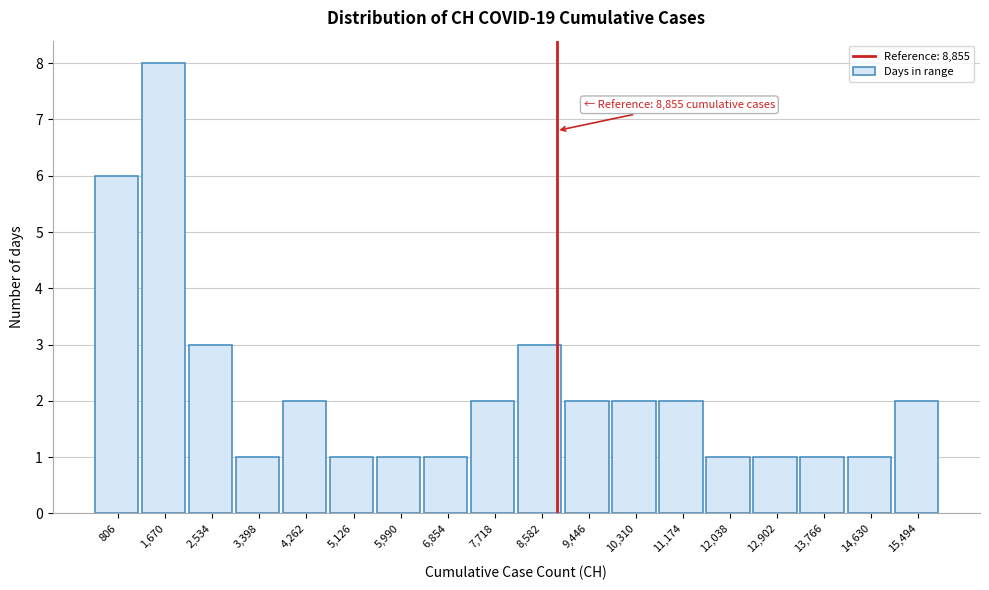

Which range on the x-axis has the tallest bar?

1200 to 2100